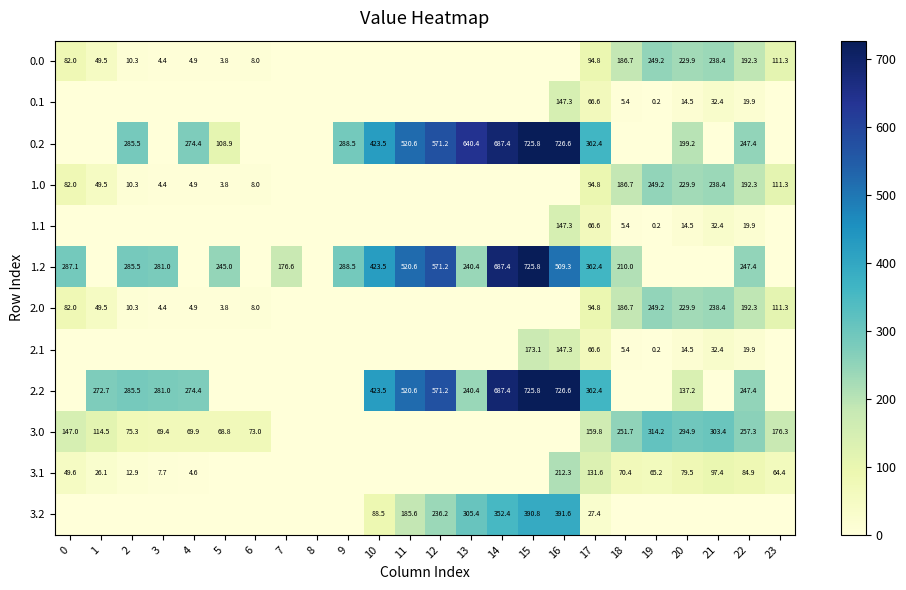

Is it true that 3.0 equals 197.9 at 0?

False